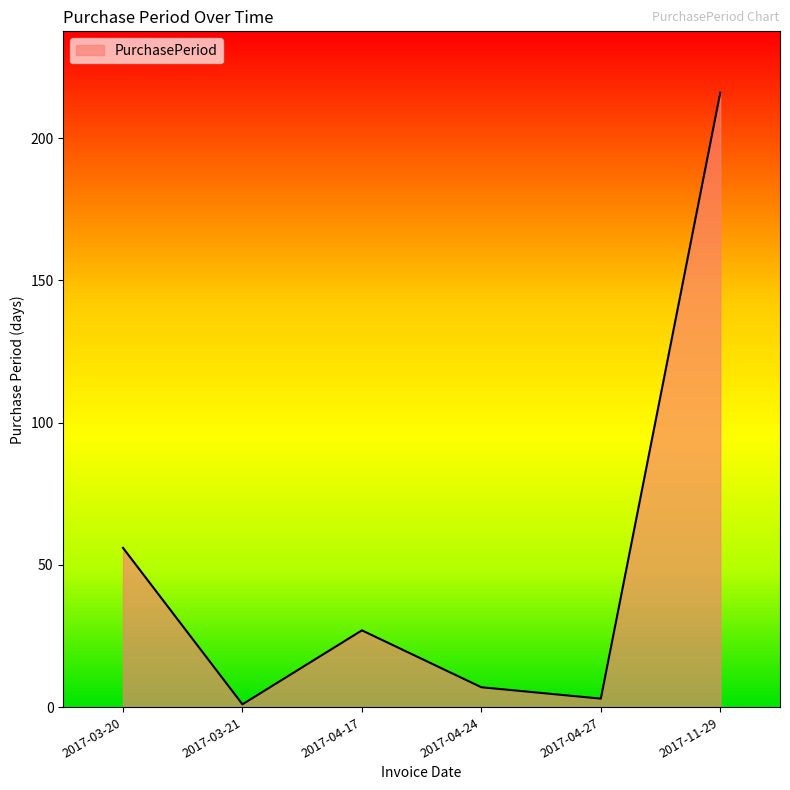

What position from the right is 2017-03-21?

5